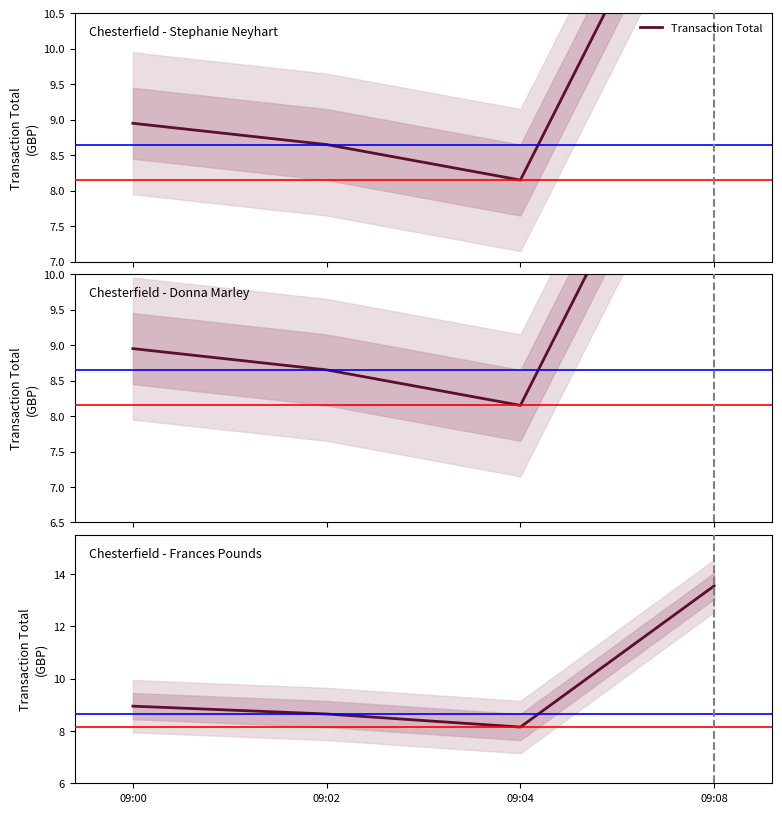

True or false: the data shows 15.0 at 09:02.

False